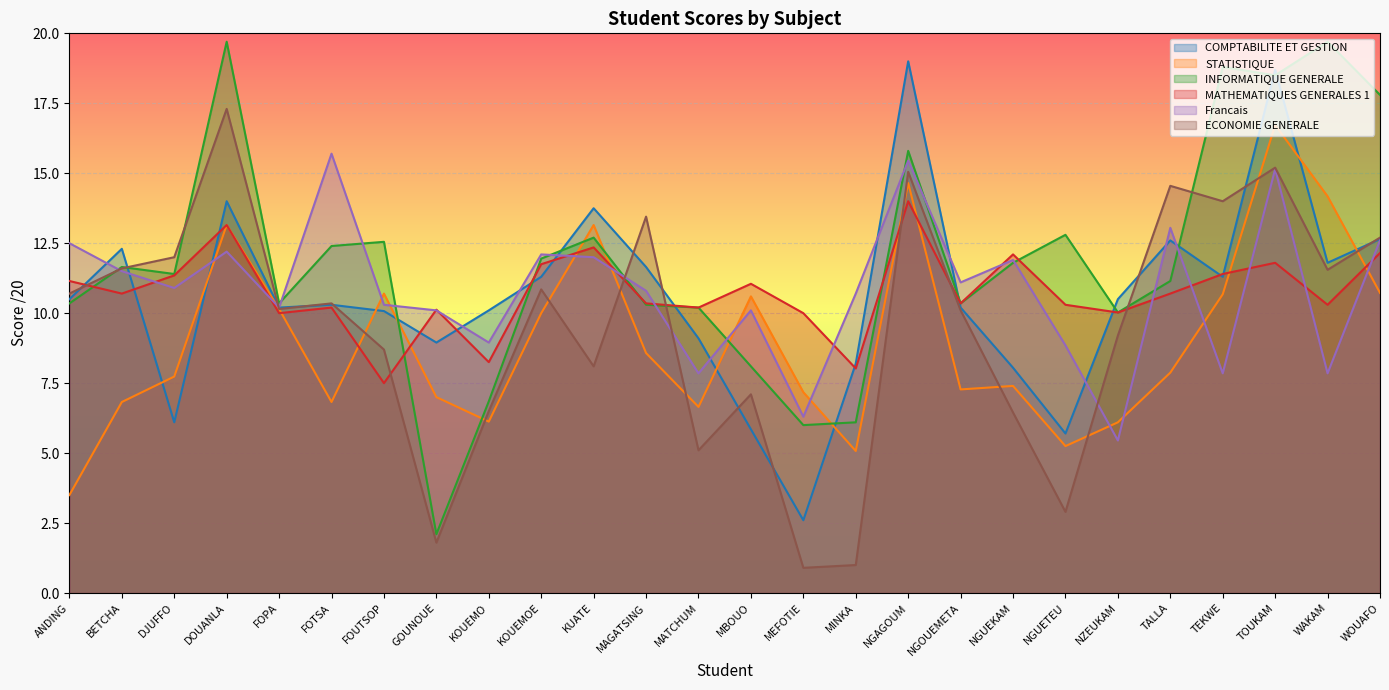

Which has a higher value, NGAGOUM or FOTSA?

NGAGOUM